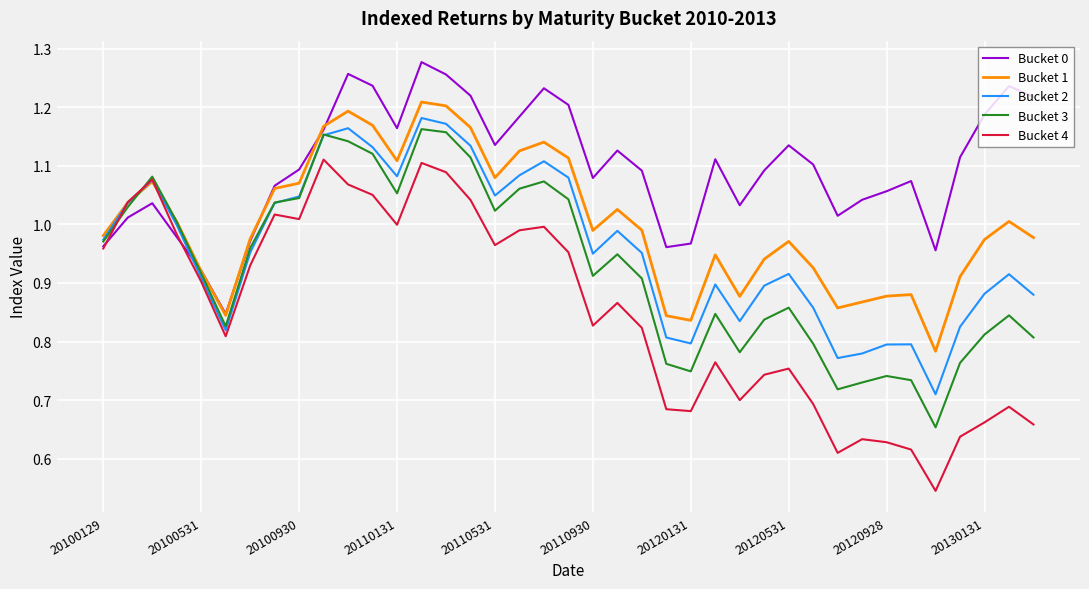

Which series has the largest total across all categories?

Bucket 0